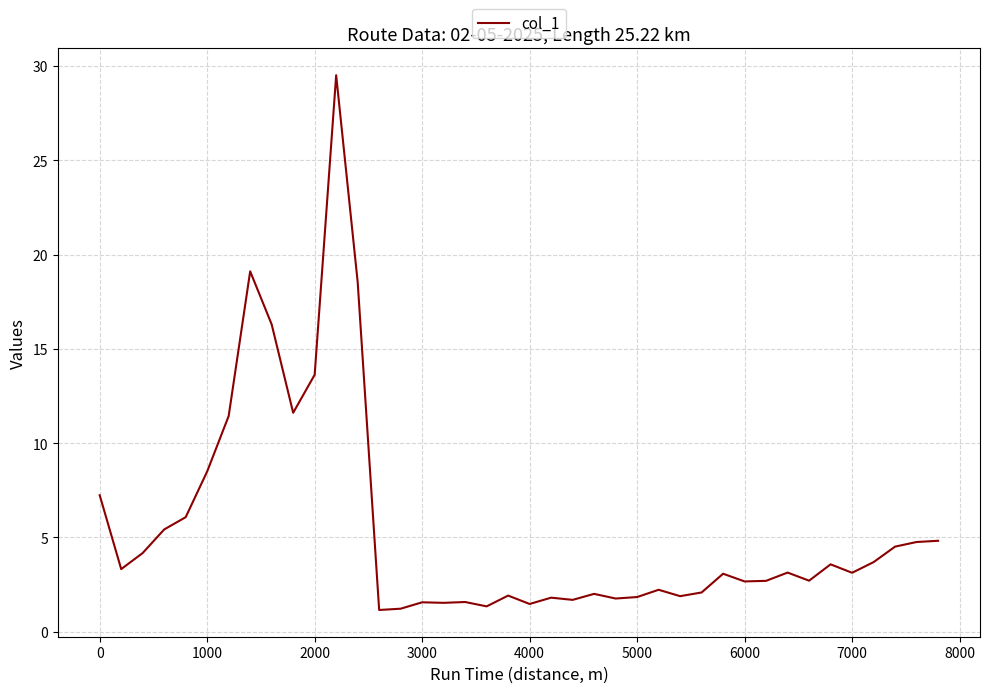

What is the smallest value displayed?

1.2